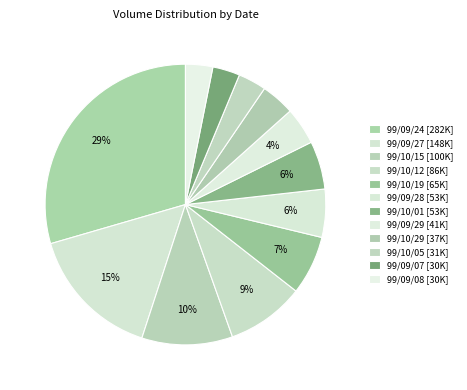

To the nearest percent, what percentage of the pie is 99/10/01?

6%